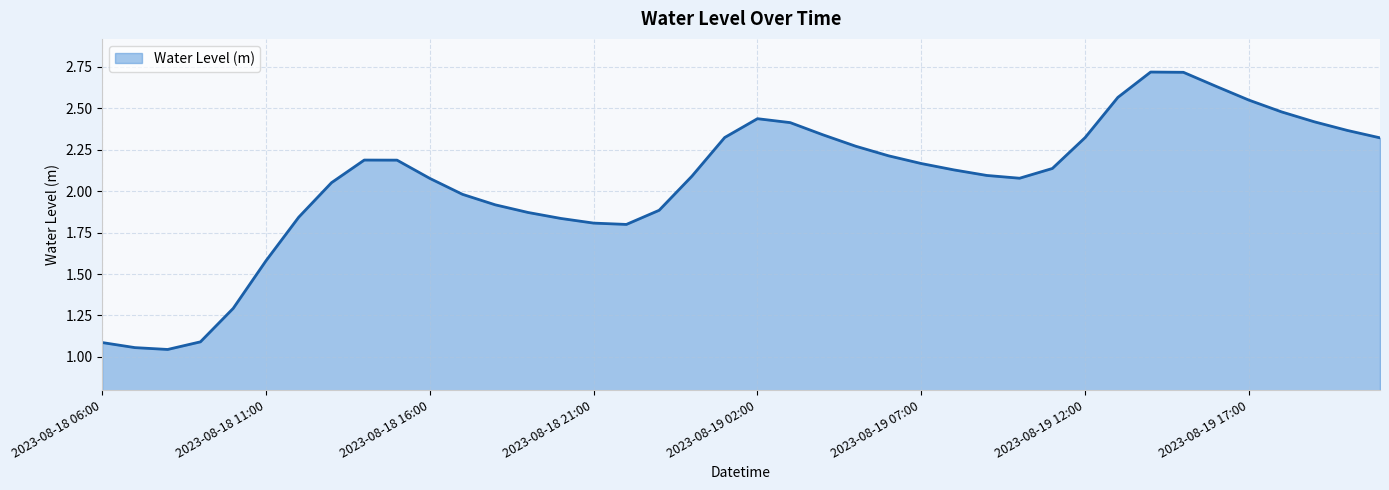

What is the difference between the maximum and second lowest values?

1.7